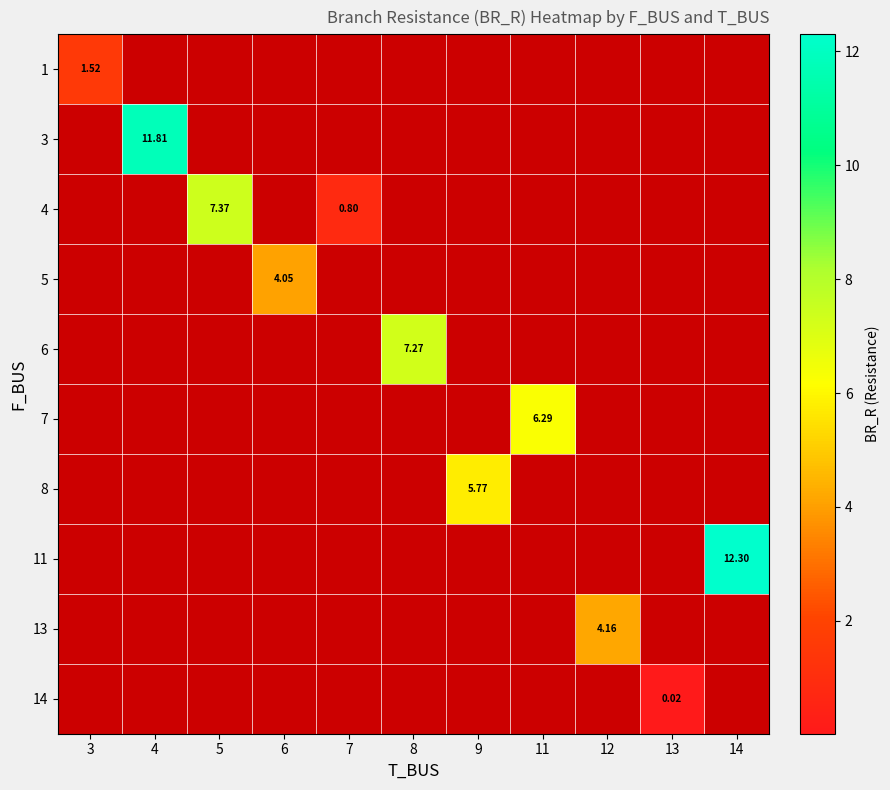

What is the greatest value displayed?

12.3